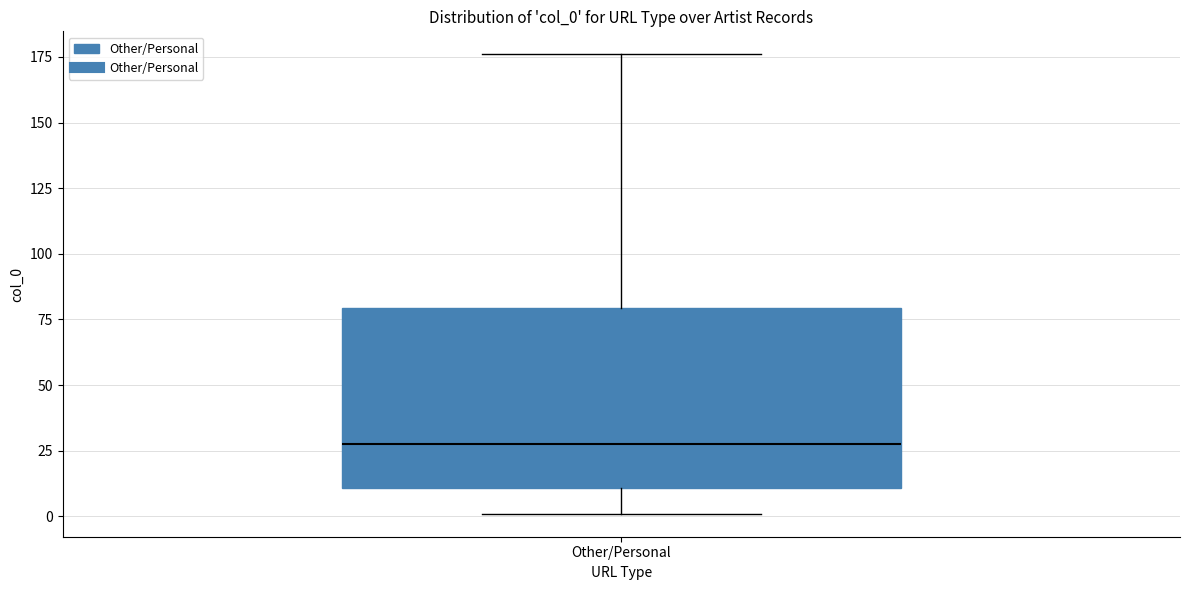

Where does the lower whisker of the box for Other/Personal end on the y-axis? The values are not printed on the chart, so give them approximately, as read against the axis.

0